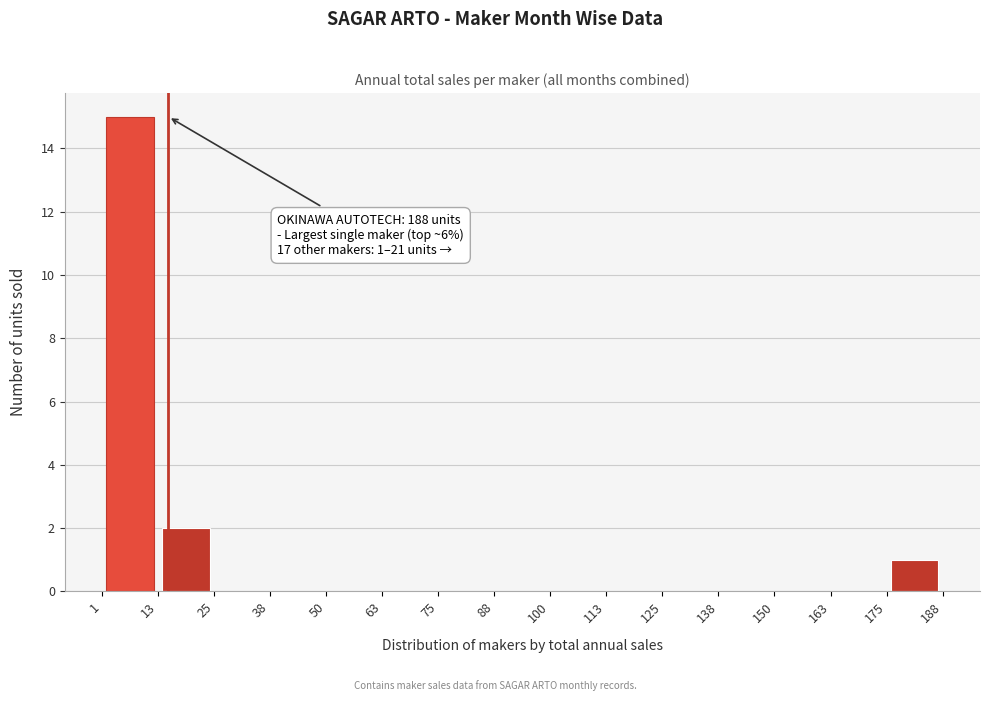

Over which range of the x-axis is the bar tallest?

1 to 13